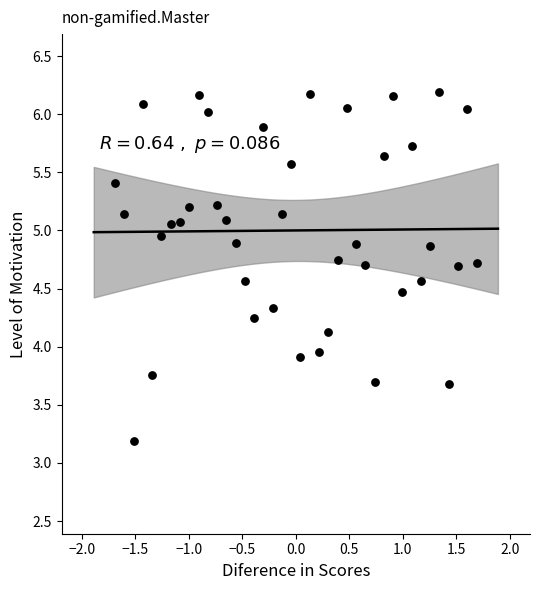

What is the range of X values (max minus min)?

3.4